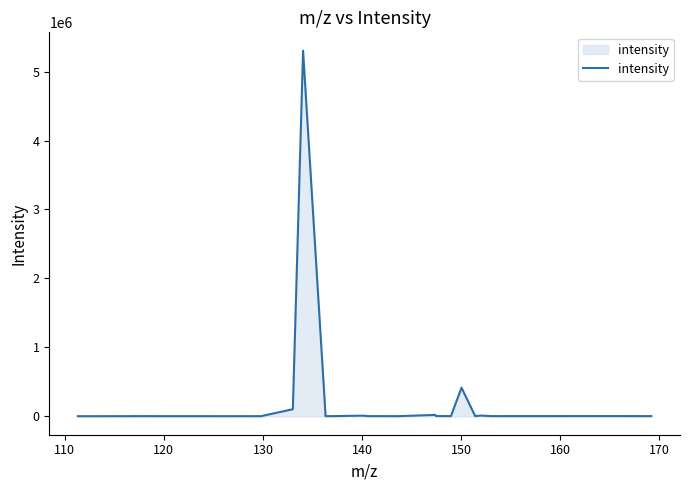

What is the difference between the maximum and minimum values?

5299704.6